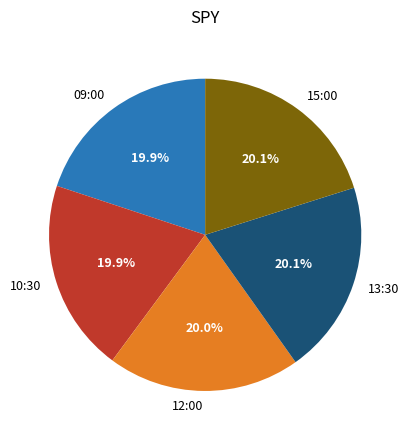

To the nearest percent, what is the combined percentage of 10:30 and 09:00?

40%